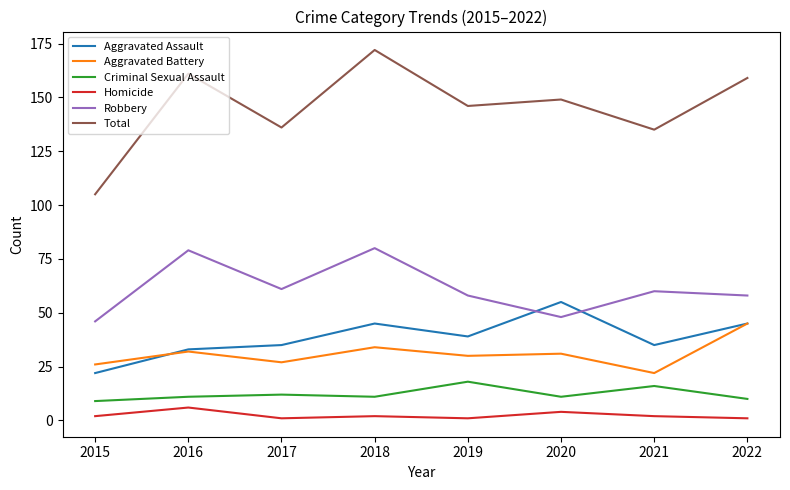

Does the chart display data point markers on the line(s)?

No